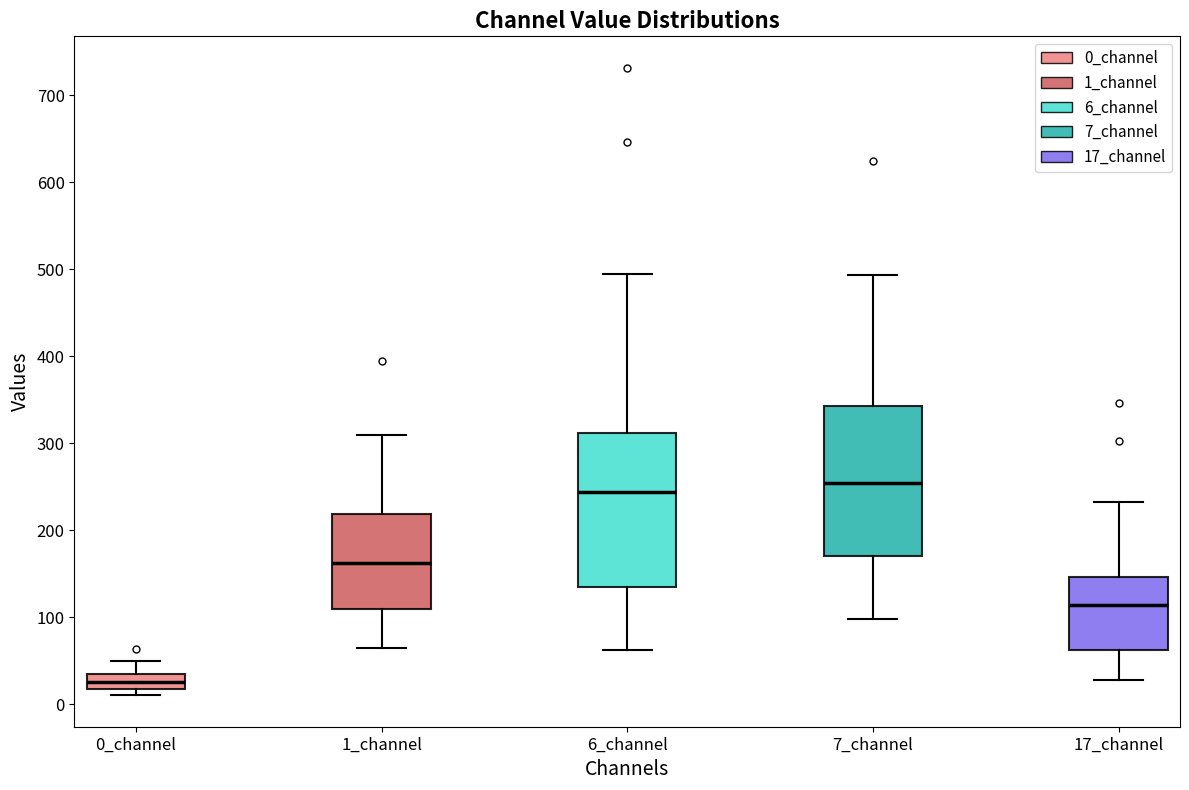

Where is the lower edge of the box for 6_channel on the y-axis? The values are not printed on the chart, so give them approximately, as read against the axis.

130